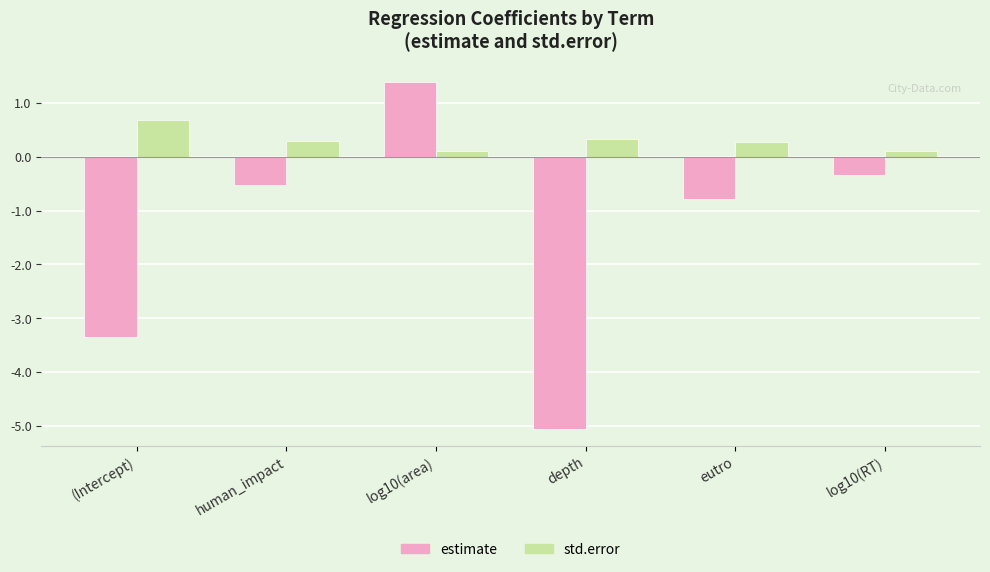

What are all the series names shown in the legend?

estimate, std.error